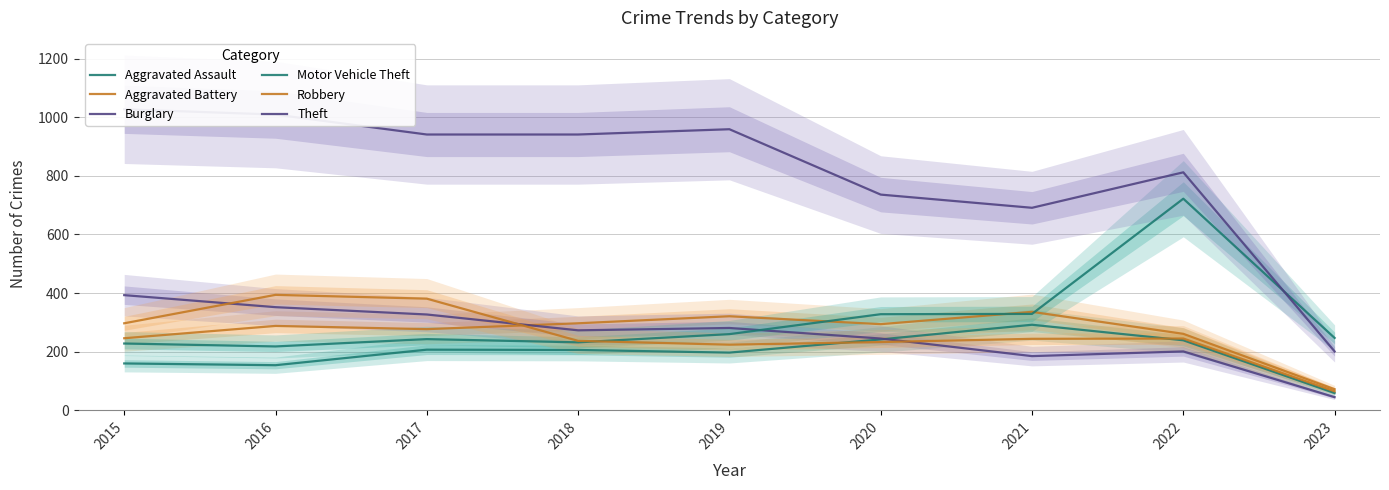

Read the Motor Vehicle Theft value at 2017, to the nearest 50.

250